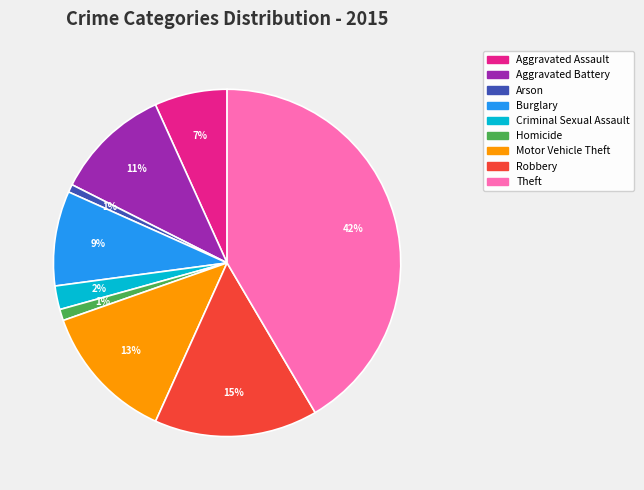

Which category has the biggest portion of the pie?

Theft